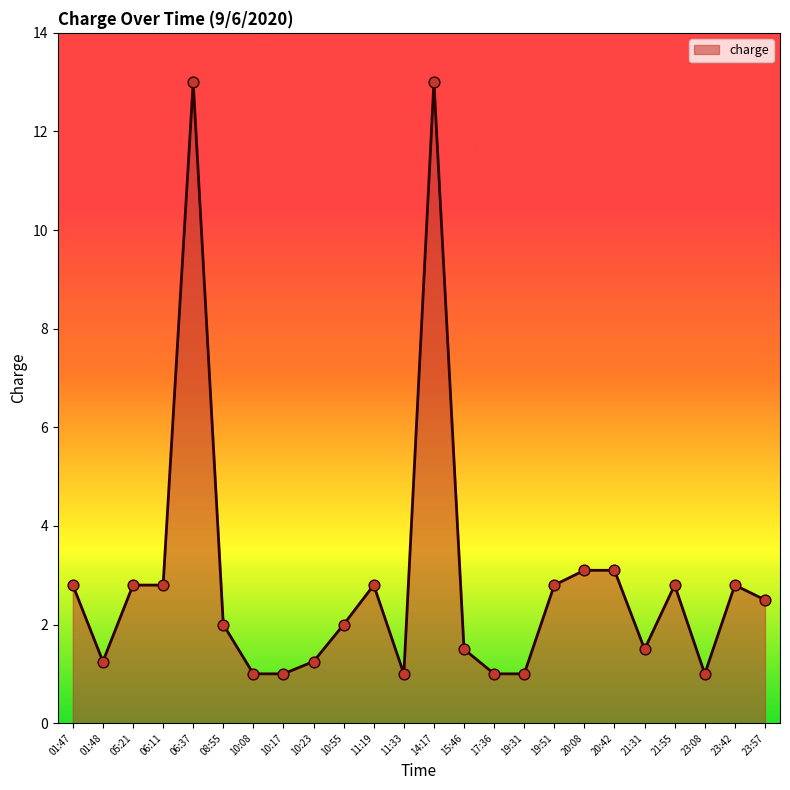

Approximately how many times larger is the value at 19:31 compared to 06:37?

0.1